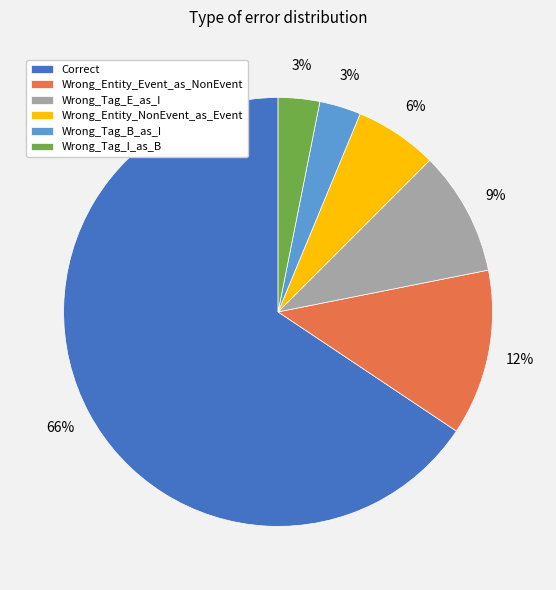

To the nearest percent, what percentage of the pie is Wrong_Tag_I_as_B?

3%